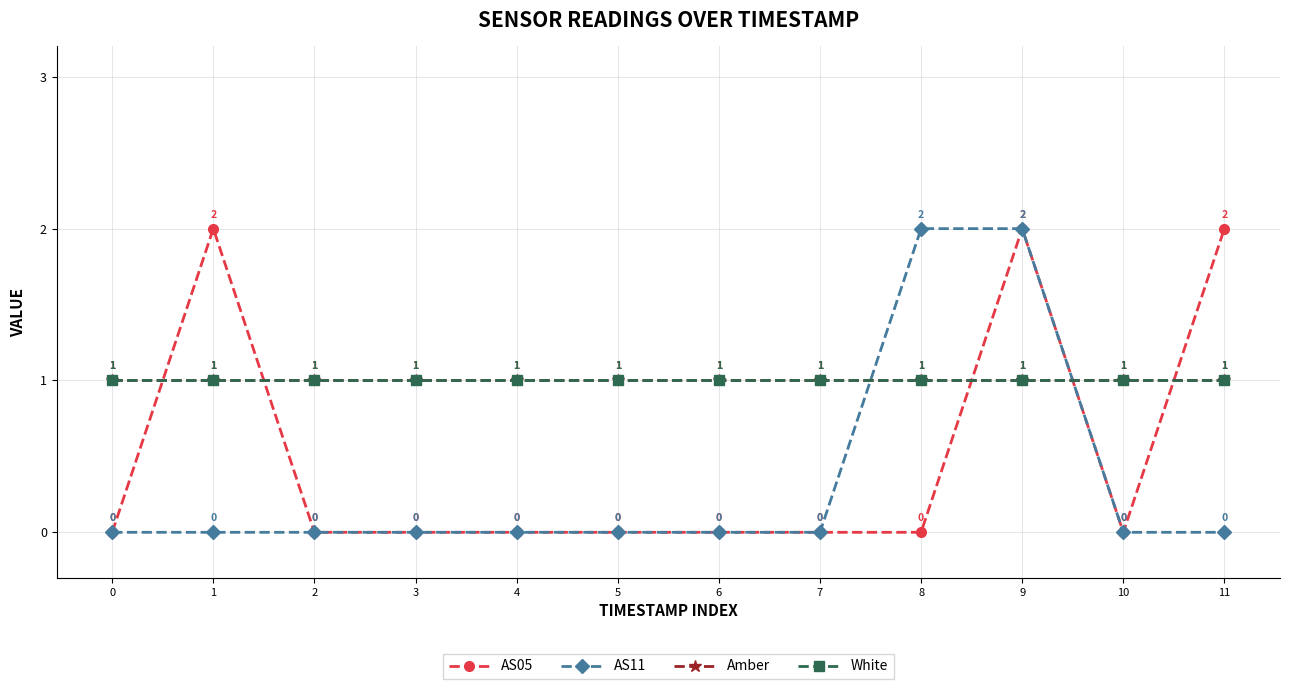

At how many categories does at least one series exceed 0?

12